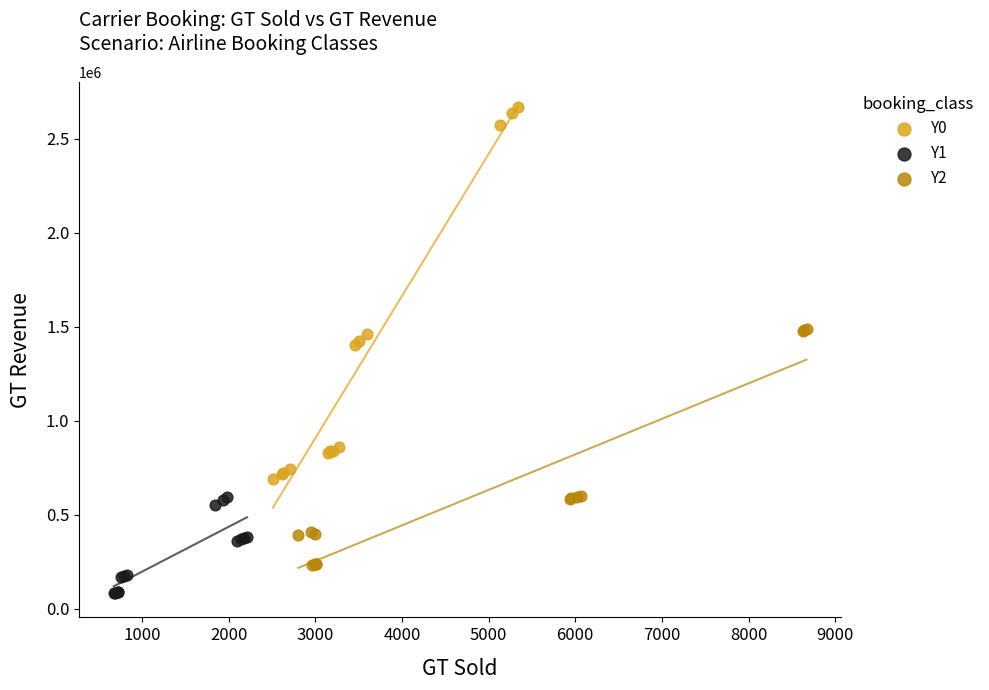

Which series reaches the maximum Y coordinate?

Y0